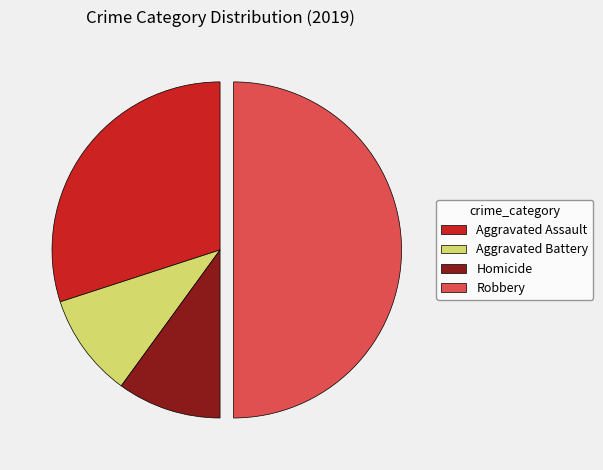

Which slice is the largest?

Robbery